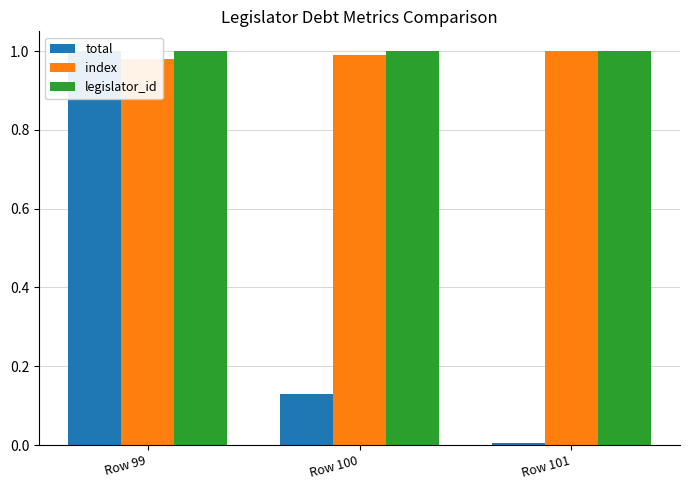

What is the highest value of the total series?

1.0